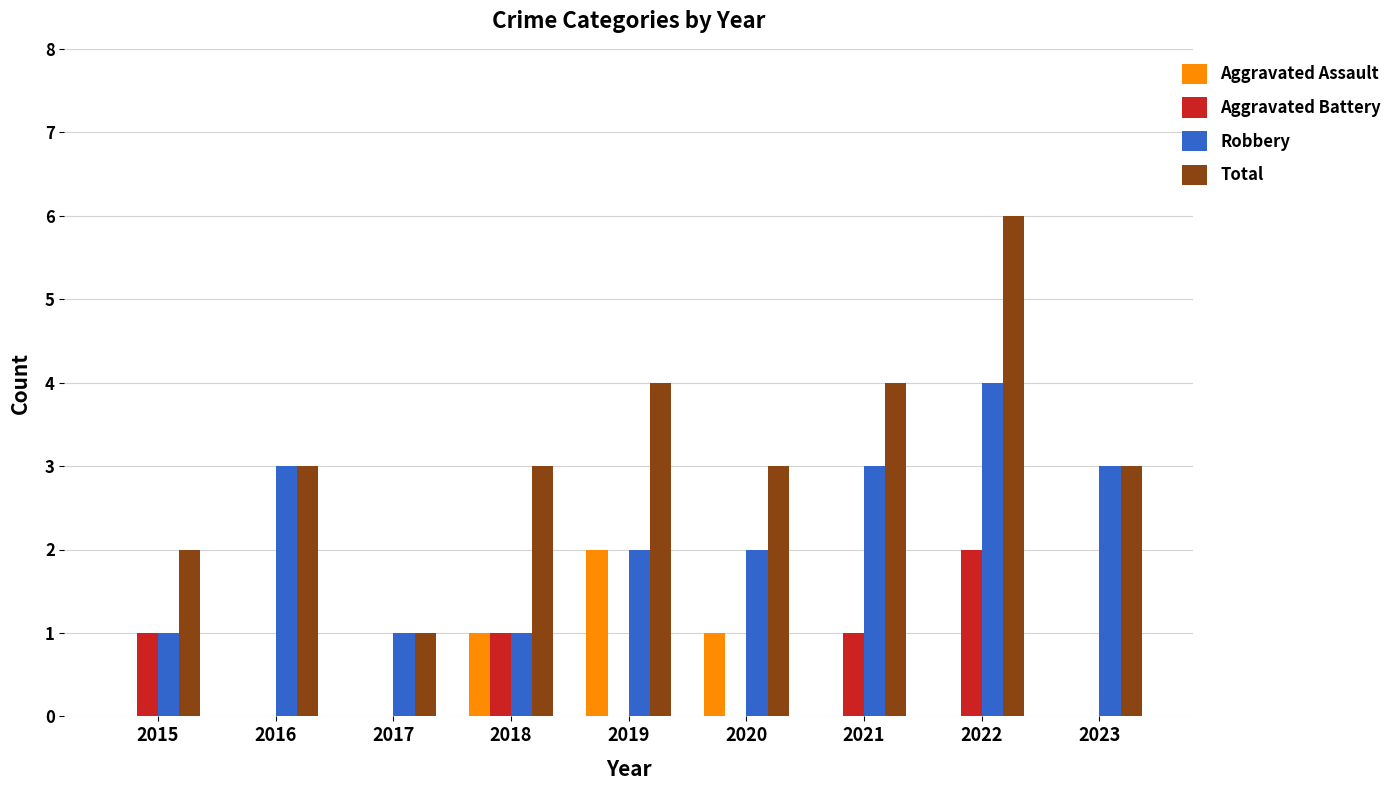

Is it true that Robbery equals 3 at 2020?

False